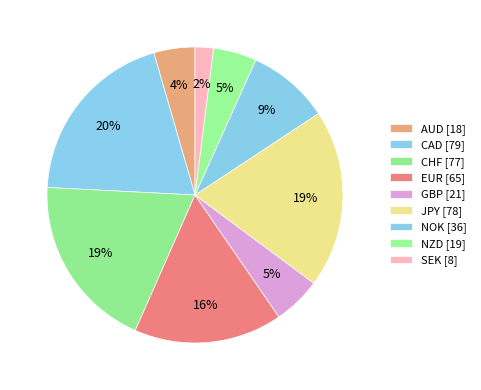

Rank the categories by value from lowest to highest.

SEK, AUD, NZD, GBP, NOK, EUR, CHF, JPY, CAD